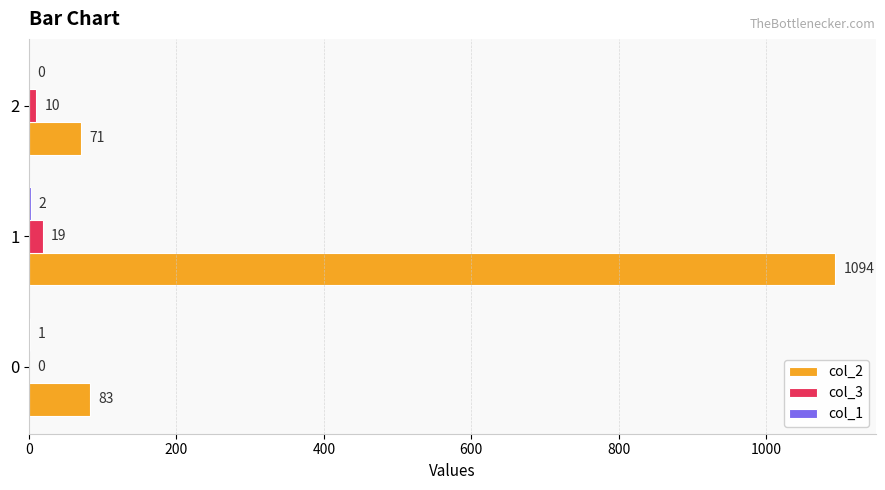

At which category is the sum across all series the highest?

1